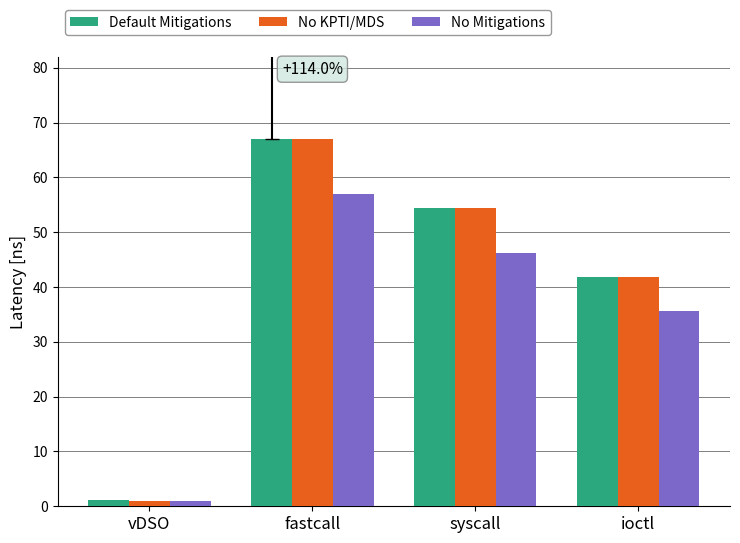

Between vDSO and syscall, which series saw the biggest shift?

No KPTI/MDS